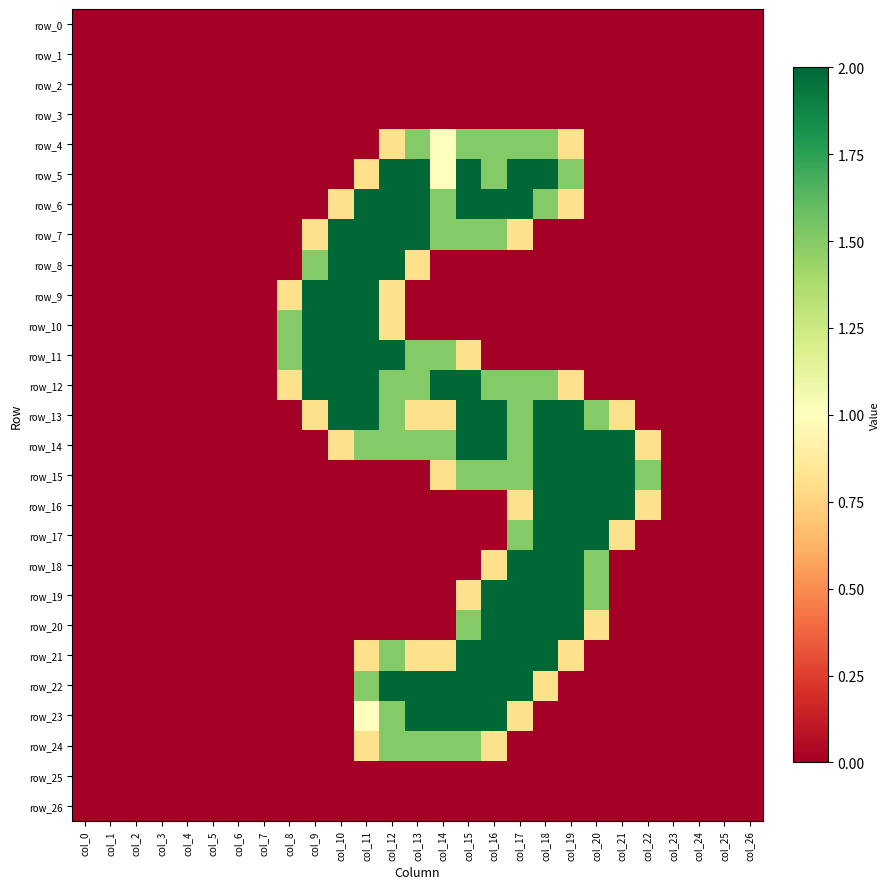

Is it true that row_12 equals 0.0 at col_22?

True